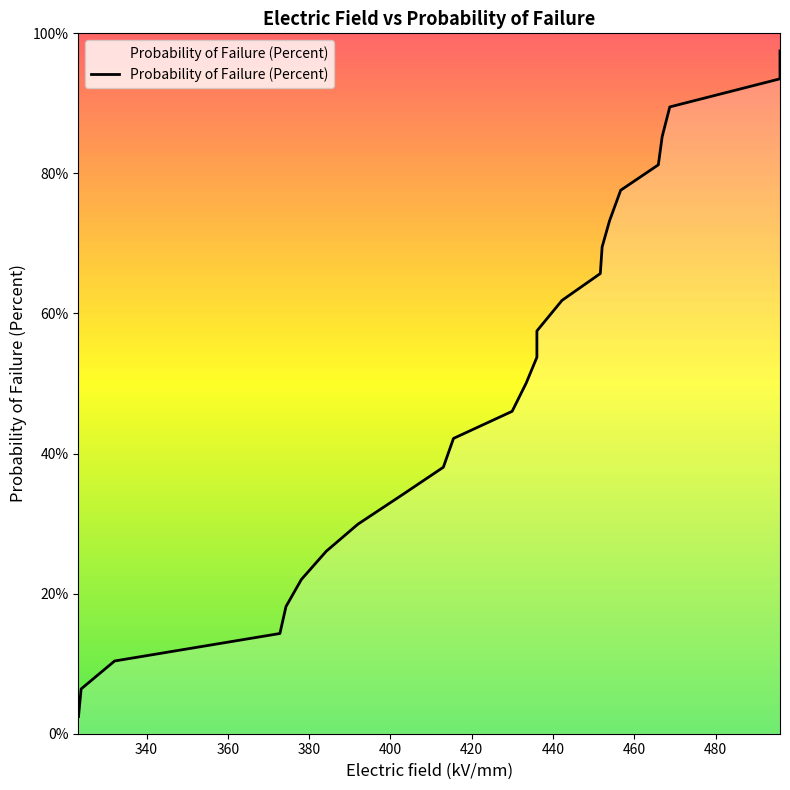

List the labels in order of value, largest first.

495.800611, 495.800611, 468.694462, 466.816001, 465.879595, 456.618232, 453.875893, 452.056822, 451.603195, 442.181473, 436.009782, 436.009782, 433.391212, 429.924232, 415.496313, 413.000942, 403.168425, 391.992623, 384.200082, 378.077733, 374.300907, 372.800762, 332.149997, 323.91697, 323.267212